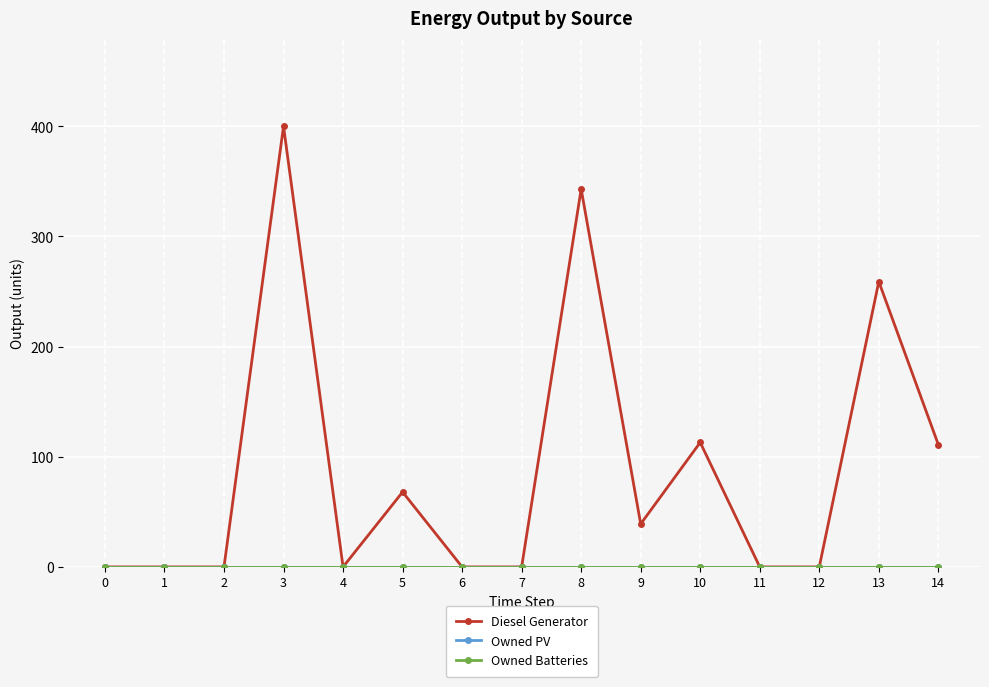

Is this an area chart (filled region under the line)?

No